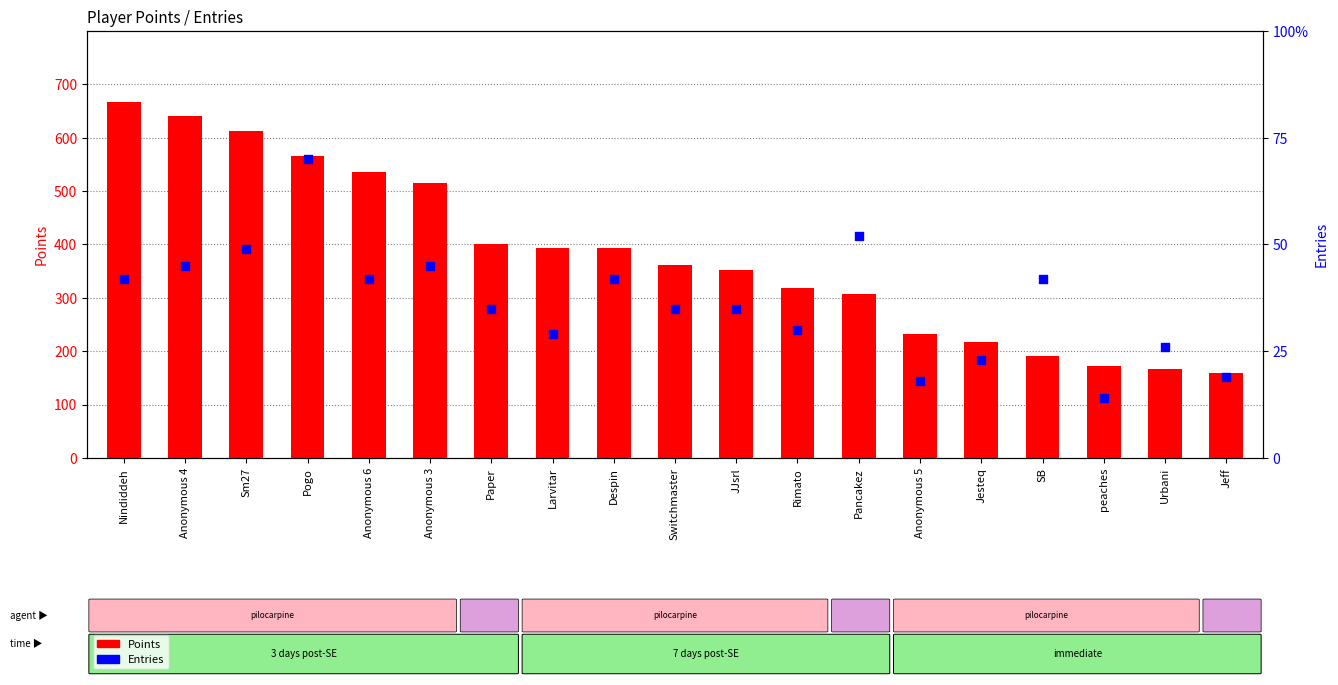

What are all the series names shown in the legend?

Points, Entries